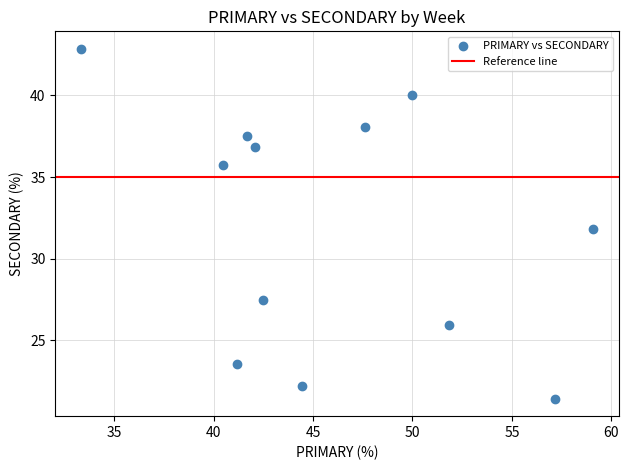

What is the range of X values (max minus min)?

25.8